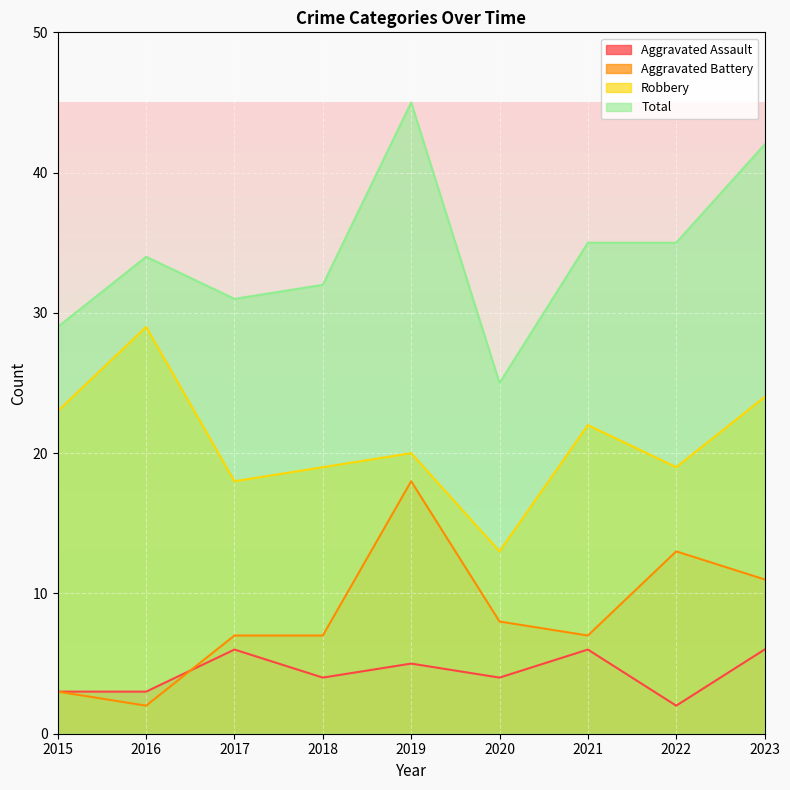

Between 2016 and 2015, which is larger?

2016